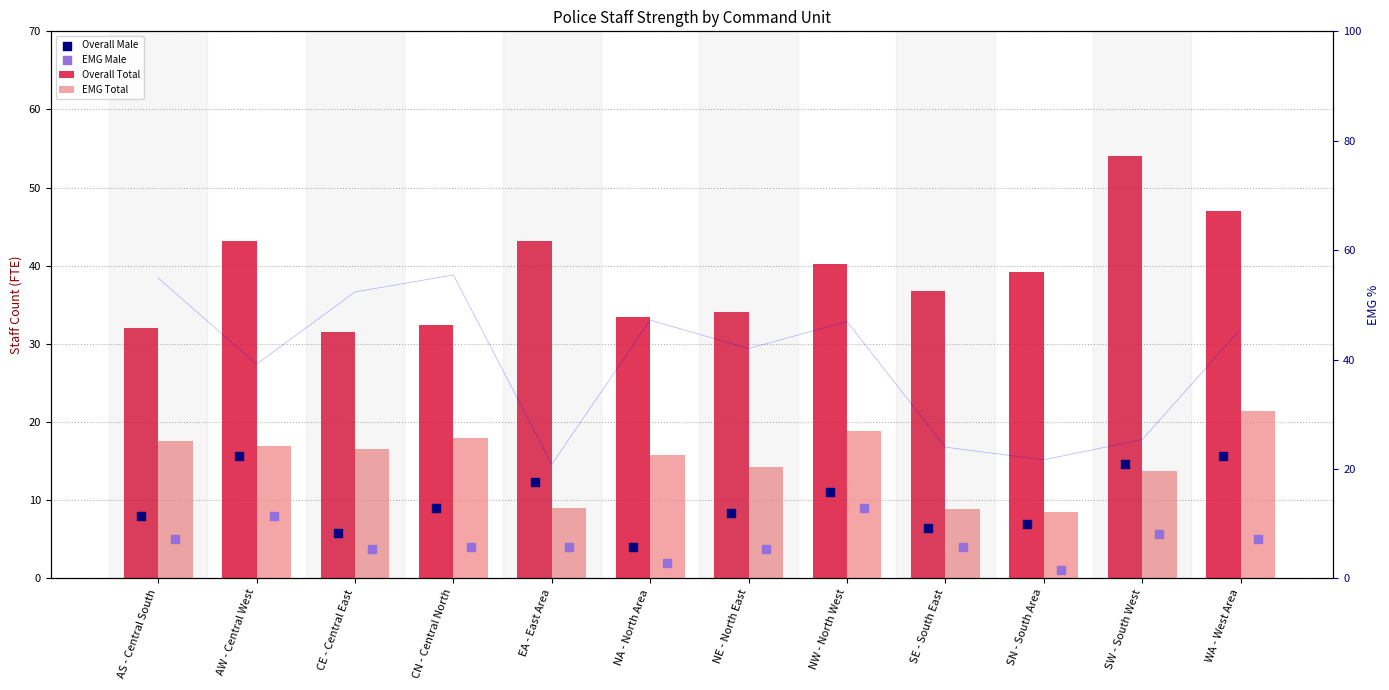

Which series has the largest Y range (max minus min)?

Overall Total